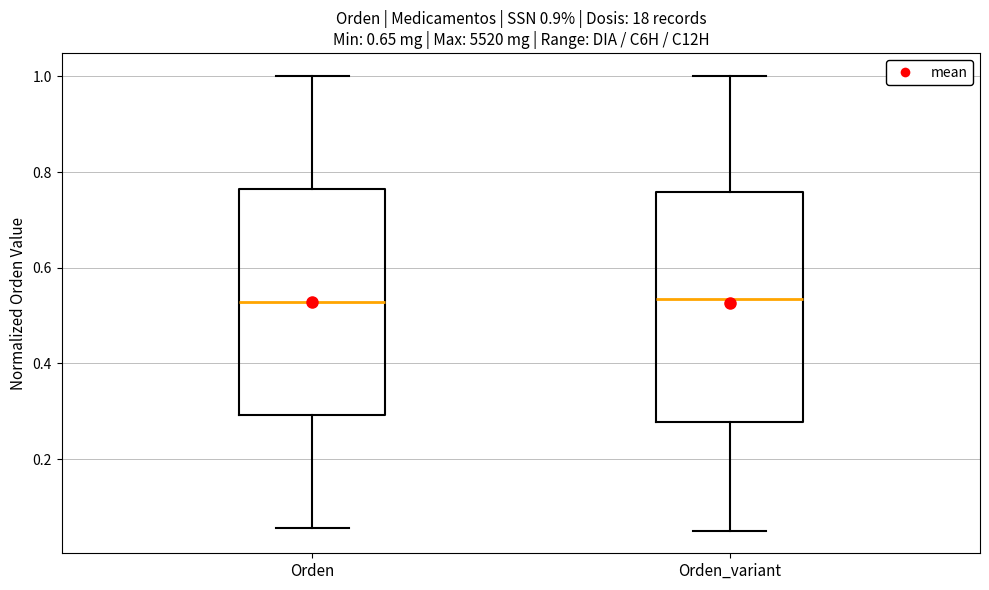

Reading left to right, read every box against the y-axis: the position of its median line, the range the box covers, and the ends of its whiskers. The values are not printed on the chart, so give them approximately, as read against the axis.

Orden: median 0.52, box 0.30 to 0.76, whiskers 0.06 to 1.00
Orden_variant: median 0.54, box 0.28 to 0.76, whiskers 0.06 to 1.00